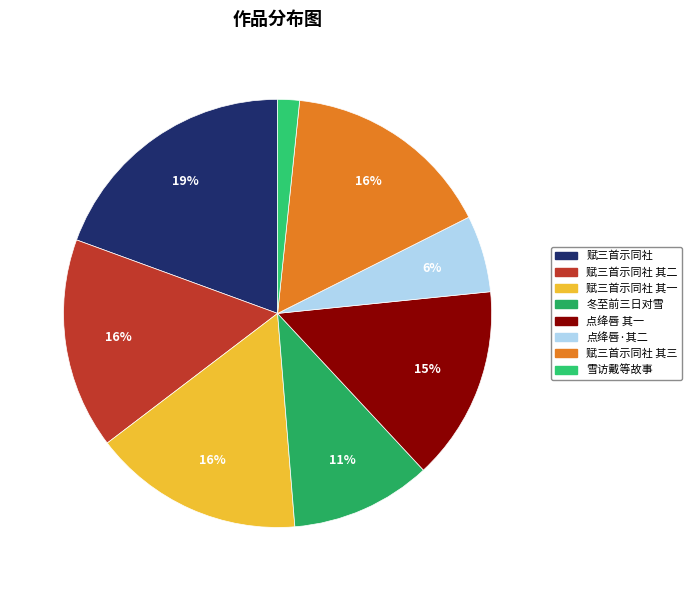

Which slice is the largest?

赋三首示同社